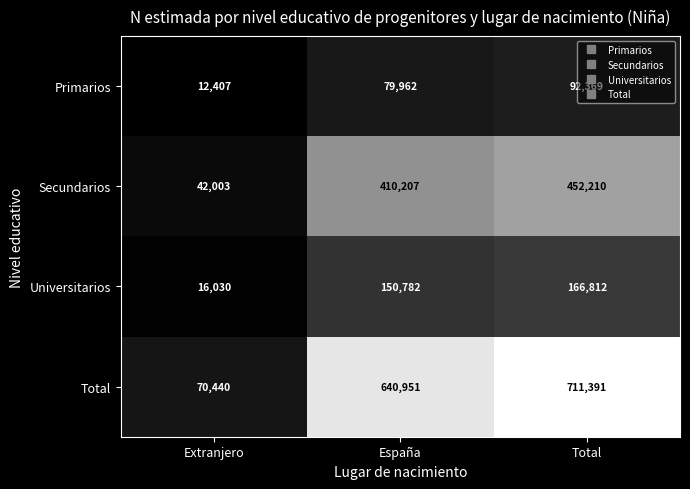

Rank the series at Total from lowest to highest value.

Primarios, Universitarios, Secundarios, Total